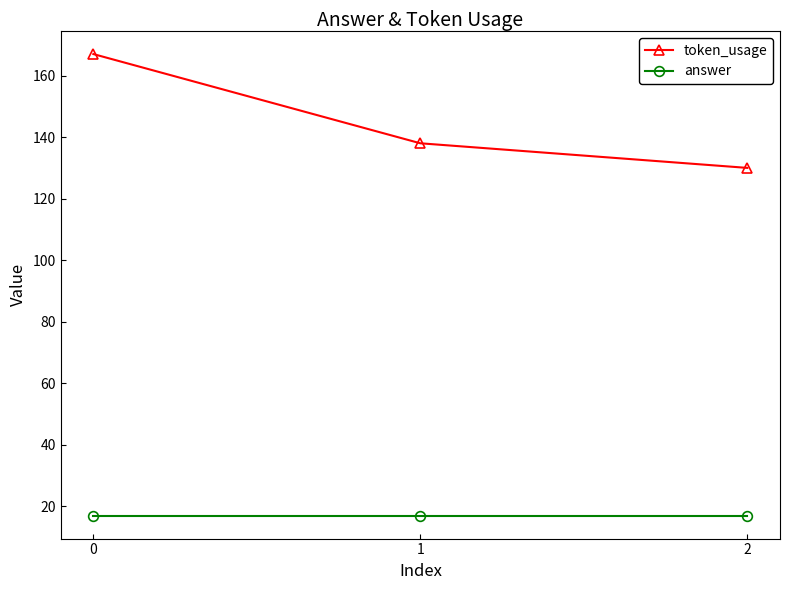

List the series in order of their overall mean, lowest first.

answer, token_usage